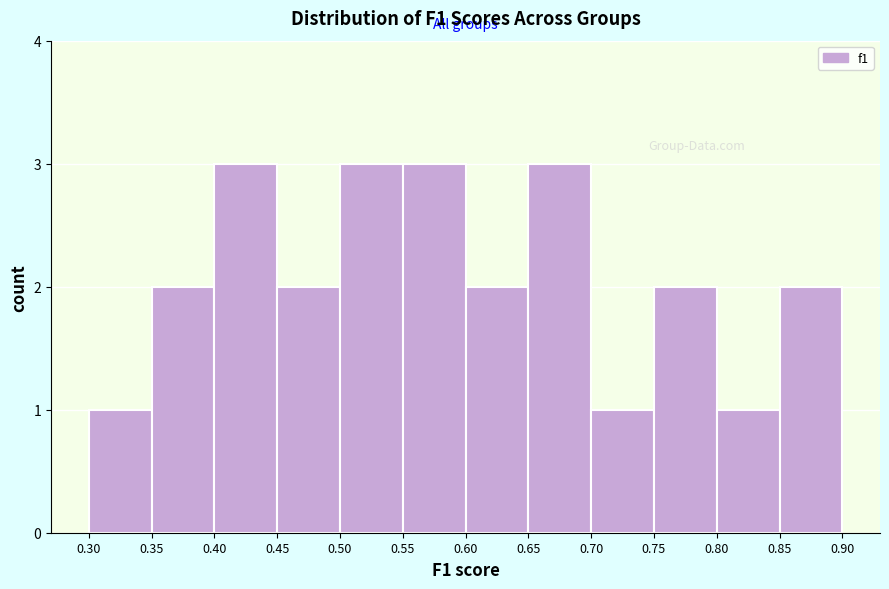

Reading left to right, list every bar in this chart as the range it spans on the x-axis followed by its height. The values are not printed on the chart, so give them approximately, as read against the axis.

0.30 to 0.35: 1
0.35 to 0.40: 2
0.40 to 0.45: 3
0.45 to 0.50: 2
0.50 to 0.55: 3
0.55 to 0.60: 3
0.60 to 0.65: 2
0.65 to 0.70: 3
0.70 to 0.75: 1
0.75 to 0.80: 2
0.80 to 0.85: 1
0.85 to 0.90: 2